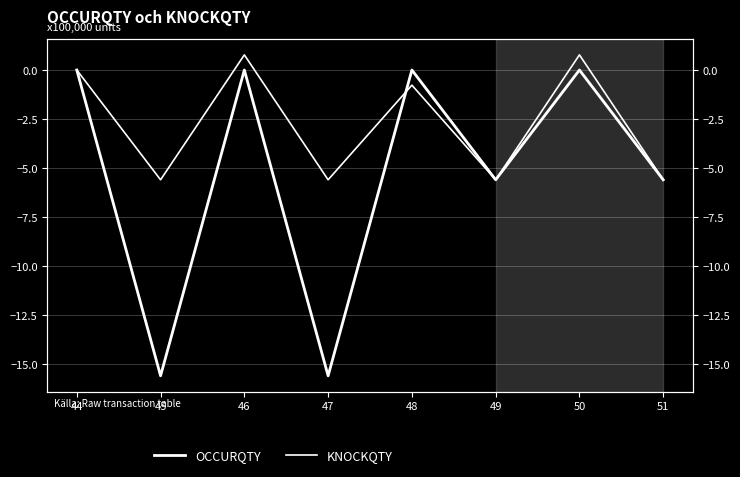

What is the total value across all series at 46?

0.8